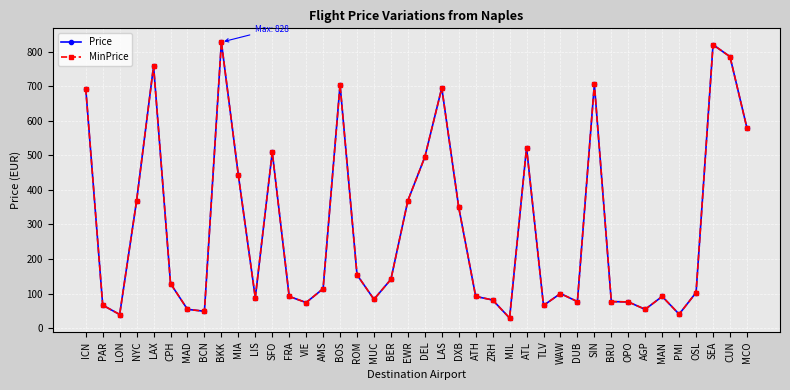

How many interior local peaks does the MinPrice series have?

10